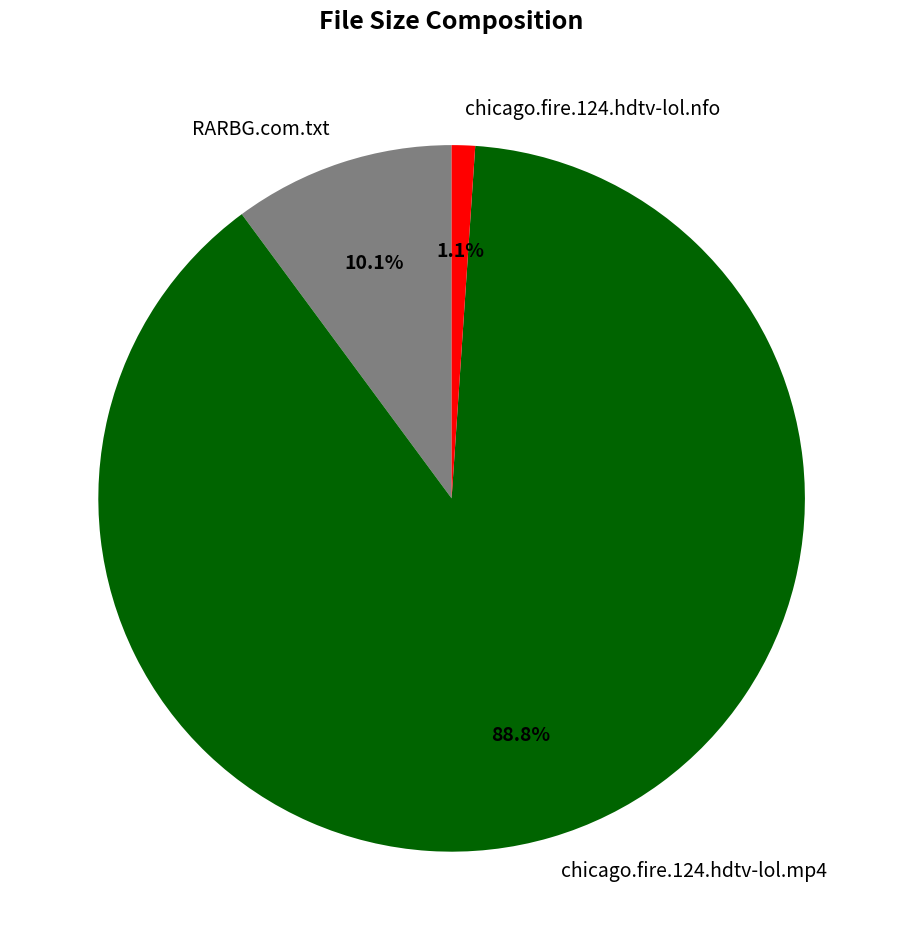

Is it true that chicago.fire.124.hdtv-lol.nfo is 1% of the pie?

True